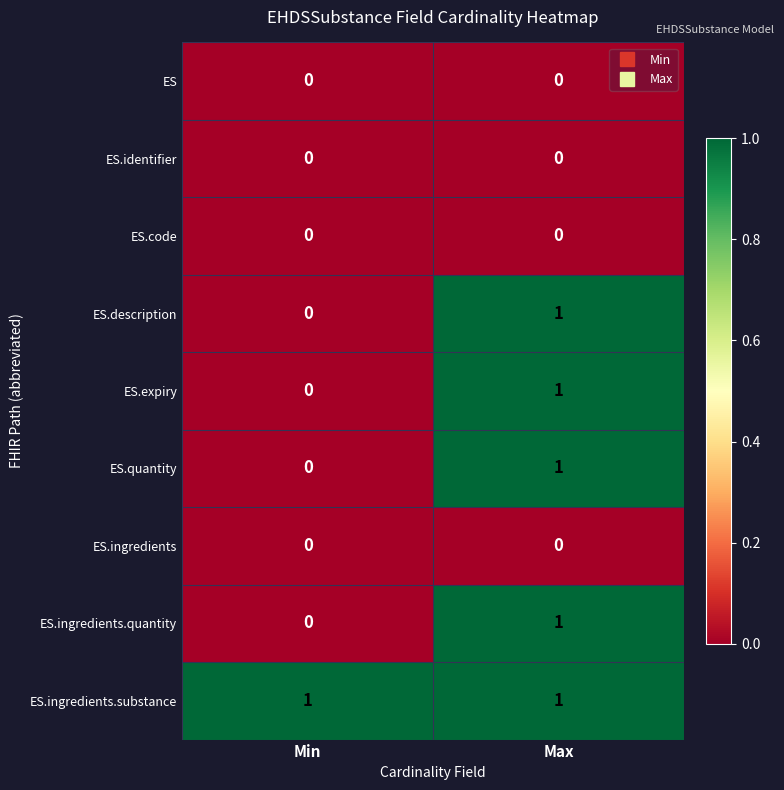

How many series are shown in this chart?

9